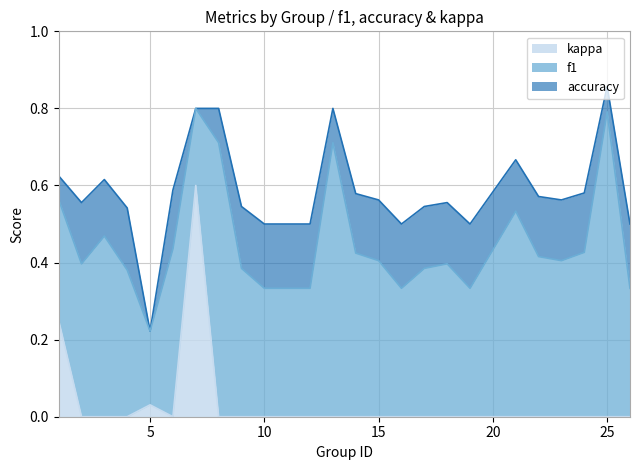

At which category does kappa reach its first local valley?

6